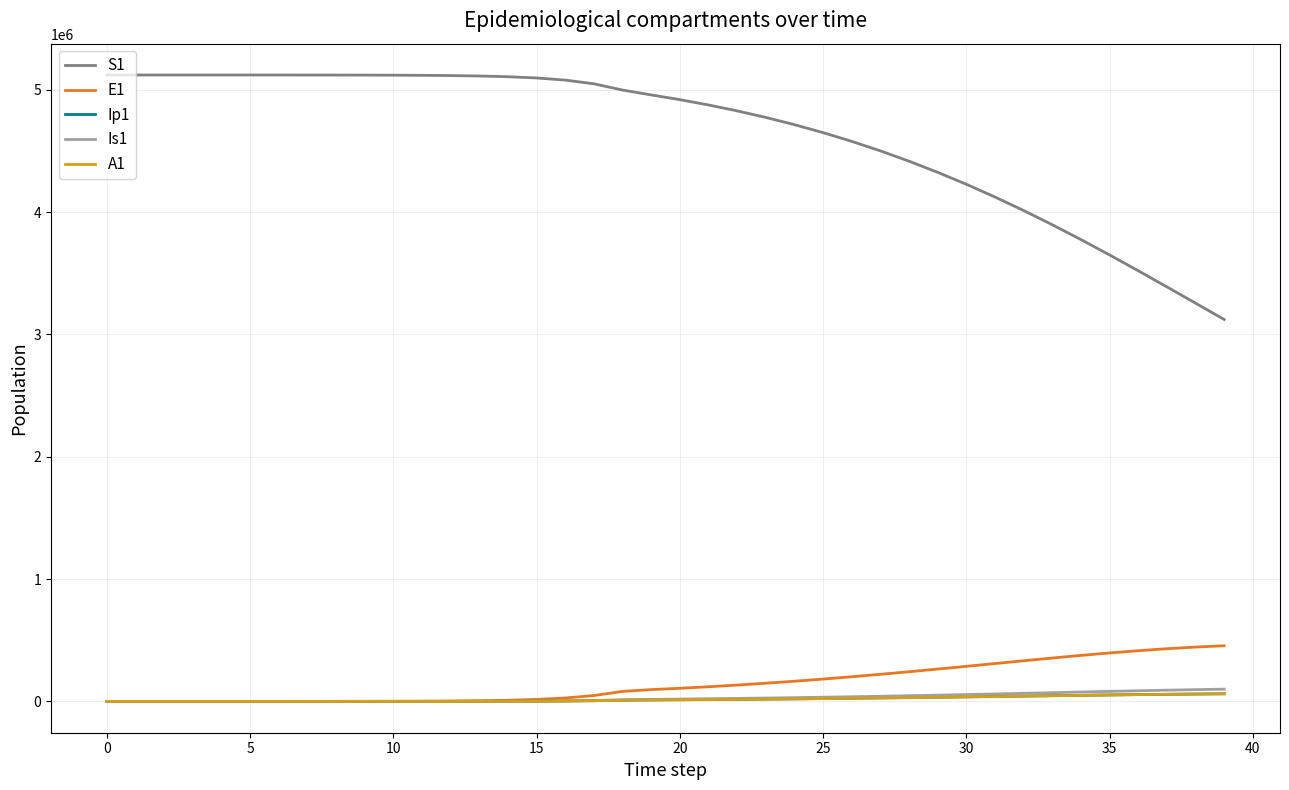

What is the greatest value displayed?

5120500.0